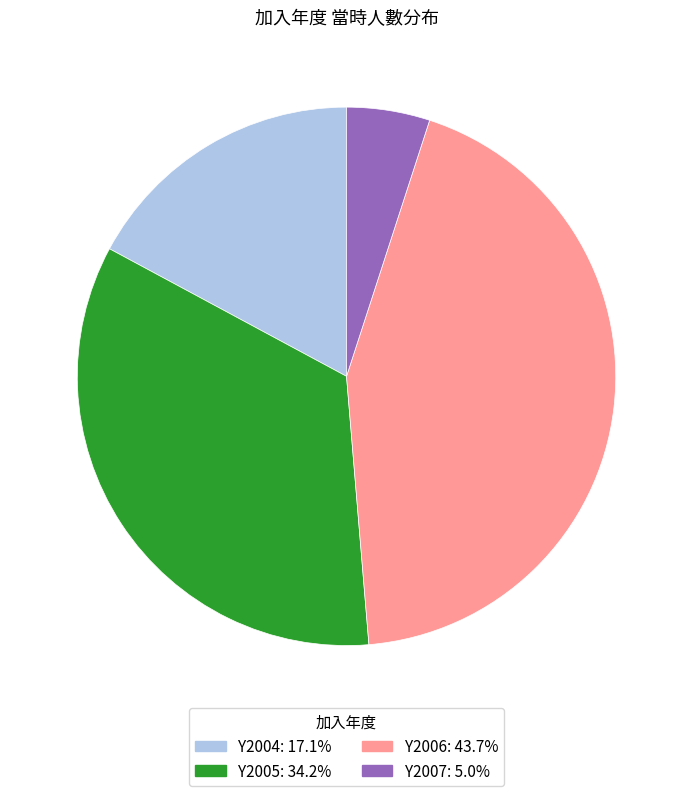

Do Y2005: 34.2% and Y2004: 17.1% together represent more than half of the pie?

Yes